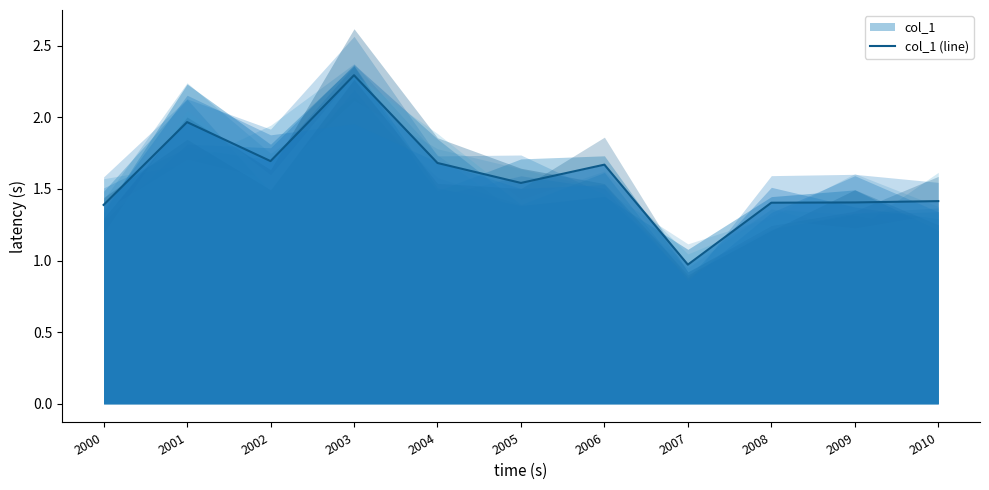

Which category has the highest value across all series?

2003